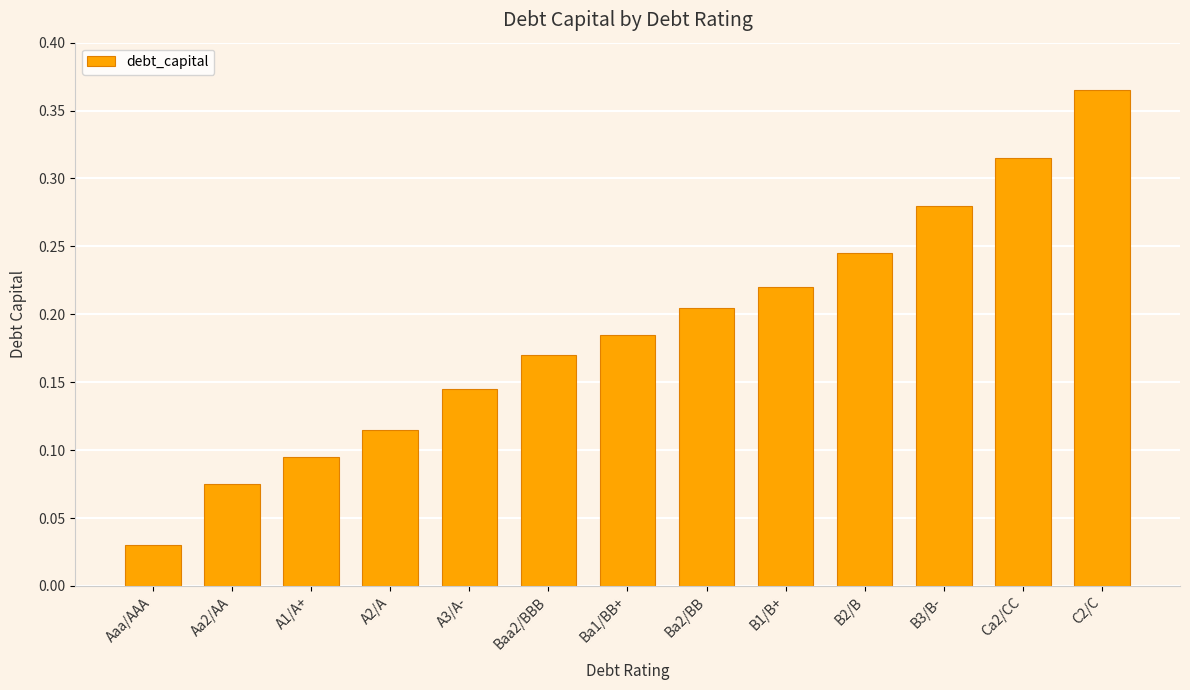

At which label is the value closest to 0?

Aaa/AAA